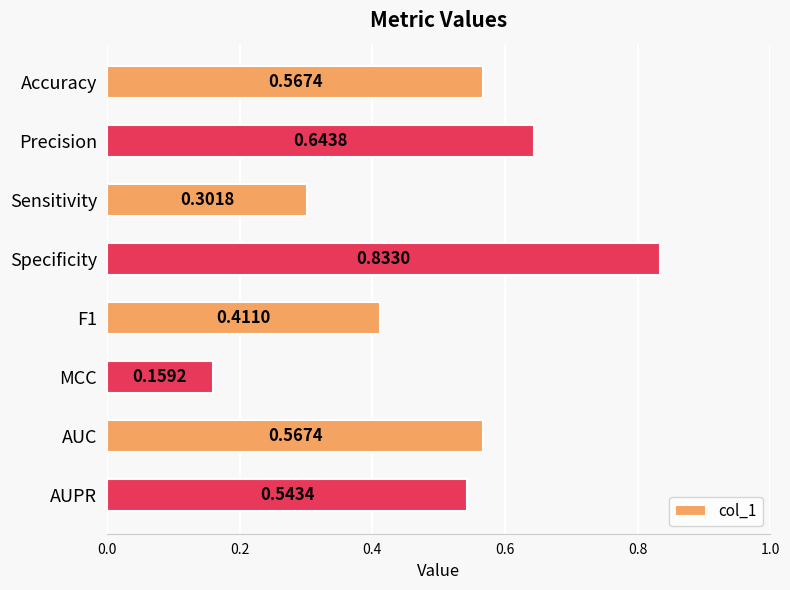

What is the label of the 1st bar from the bottom?

AUPR